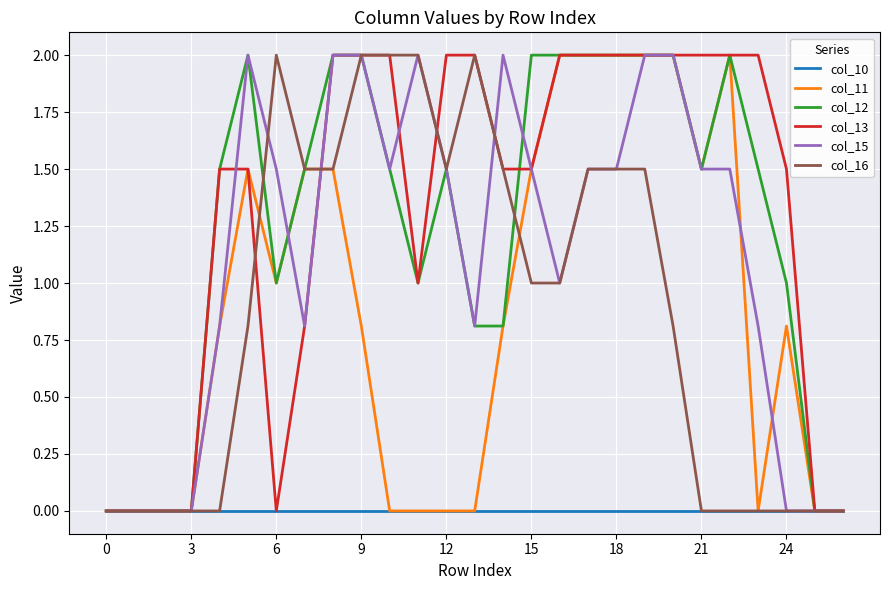

Which series has the largest total across all categories?

col_13